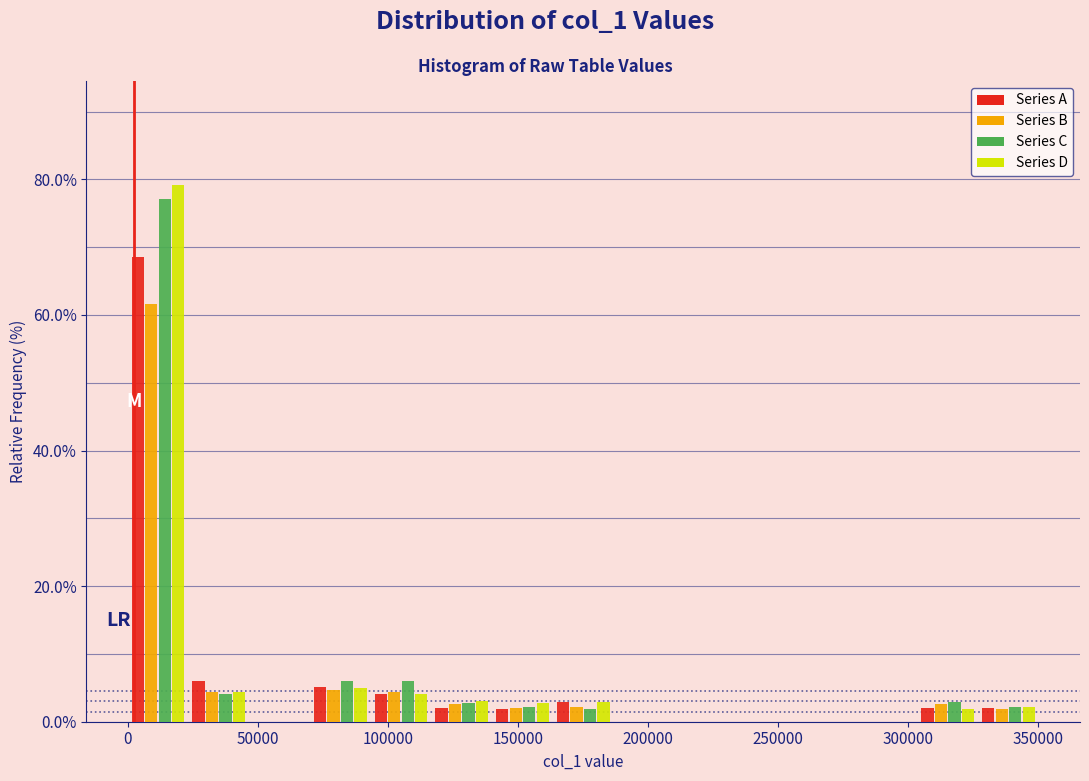

Reading left to right, list every range on the x-axis with the height of the bar of each series over it. Neither the bar edges nor the heights are printed on the chart, so give them approximately, as read against the axes.

0 to 25000: Series A=68	Series B=62	Series C=78	Series D=80
25000 to 45000: Series A=6	Series B=4	Series C=4	Series D=4
45000 to 70000: Series A=0	Series B=0	Series C=0	Series D=0
70000 to 95000: Series A=6	Series B=4	Series C=6	Series D=4
95000 to 115000: Series A=4	Series B=4	Series C=6	Series D=4
115000 to 140000: Series A=2	Series B=2	Series C=2	Series D=4
140000 to 165000: Series A=under 2	Series B=under 2	Series C=2	Series D=2
165000 to 185000: Series A=2	Series B=2	Series C=under 2	Series D=2
185000 to 210000: Series A=0	Series B=0	Series C=0	Series D=0
210000 to 235000: Series A=0	Series B=0	Series C=0	Series D=0
235000 to 255000: Series A=0	Series B=0	Series C=0	Series D=0
255000 to 280000: Series A=0	Series B=0	Series C=0	Series D=0
280000 to 305000: Series A=0	Series B=0	Series C=0	Series D=0
305000 to 325000: Series A=2	Series B=2	Series C=2	Series D=under 2
325000 to 350000: Series A=2	Series B=under 2	Series C=2	Series D=2